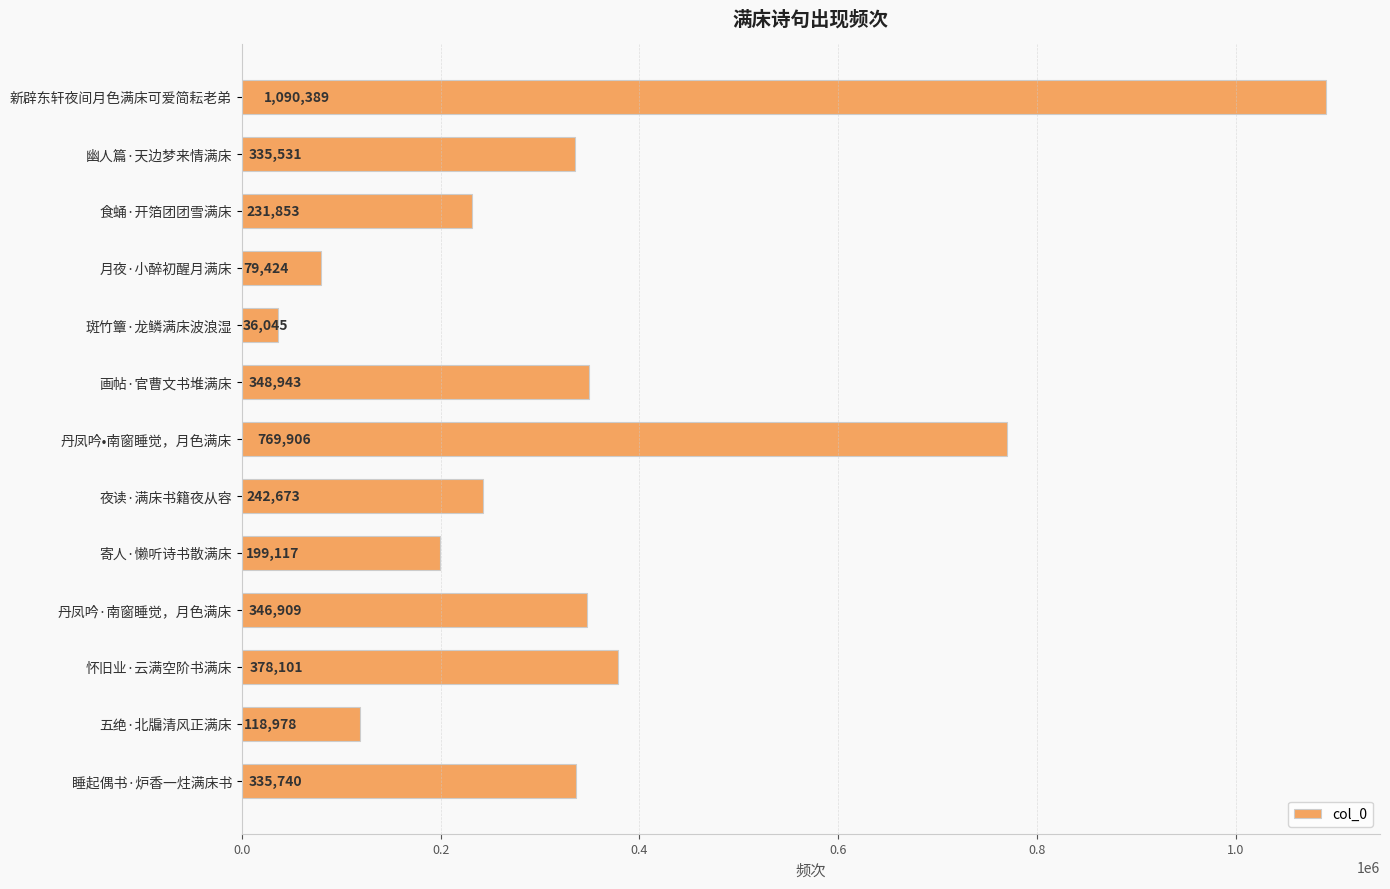

Reading bottom to top, list all the values displayed in this chart.

睡起偶书·炉香一炷满床书=335740	五绝·北牖清风正满床=118978	怀旧业·云满空阶书满床=378101	丹凤吟·南窗睡觉，月色满床=346909	寄人·懒听诗书散满床=199117	夜读·满床书籍夜从容=242673	丹凤吟•南窗睡觉，月色满床=769906	画帖·官曹文书堆满床=348943	斑竹簟·龙鳞满床波浪湿=36045	月夜·小醉初醒月满床=79424	食蛹·开箔团团雪满床=231853	幽人篇·天边梦来情满床=335531	新辟东轩夜间月色满床可爱简耘老弟=1090389